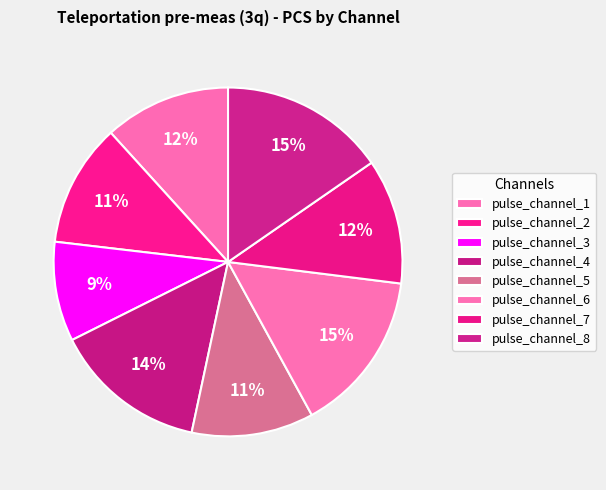

Is it true that pulse_channel_4 is 25% of the pie?

False